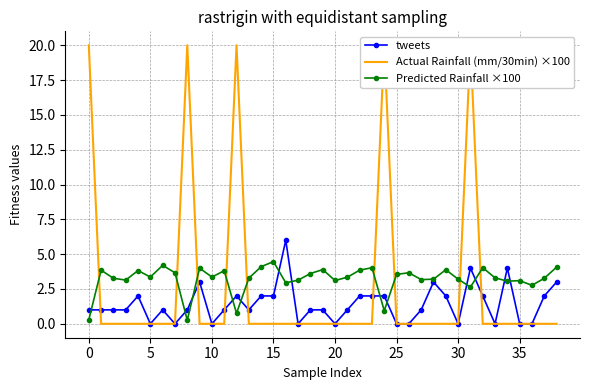

Is it true that tweets equals 1.0 at 0?

True